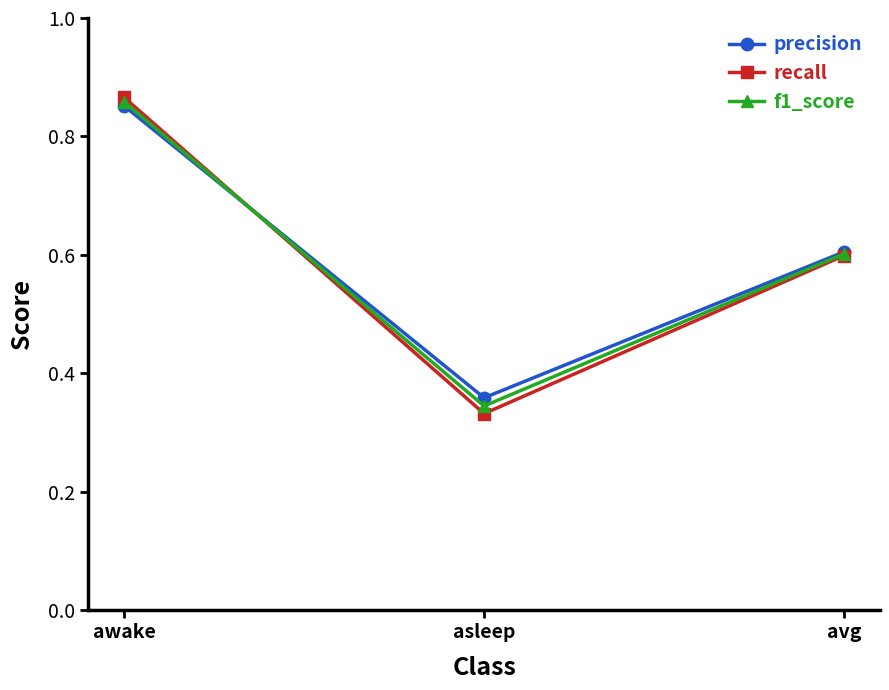

What is the label of the 2nd point from the right?

asleep